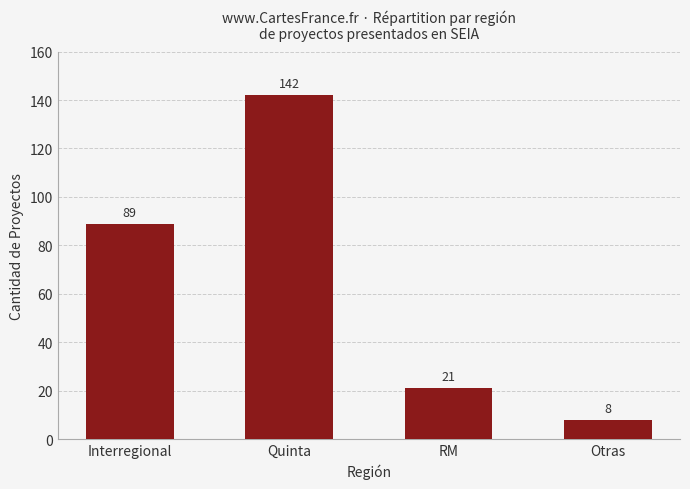

What is the value of the 3rd bar from the left?

21